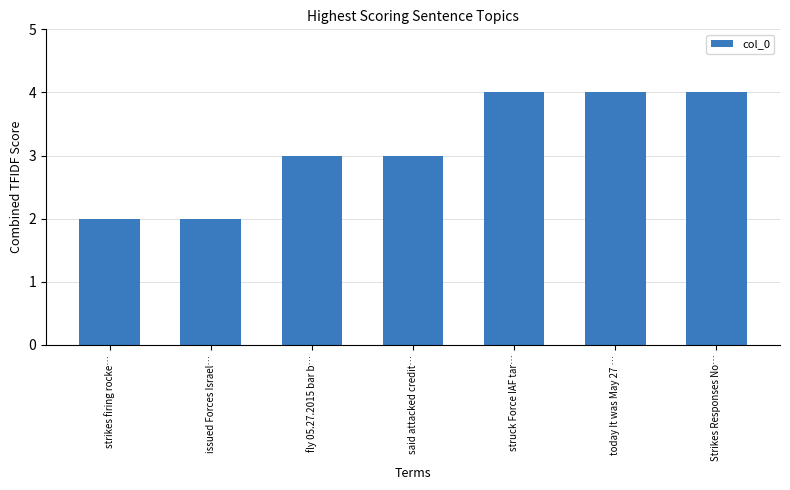

What is the change in value from issued Forces Israel… to said attacked credit…?

+1